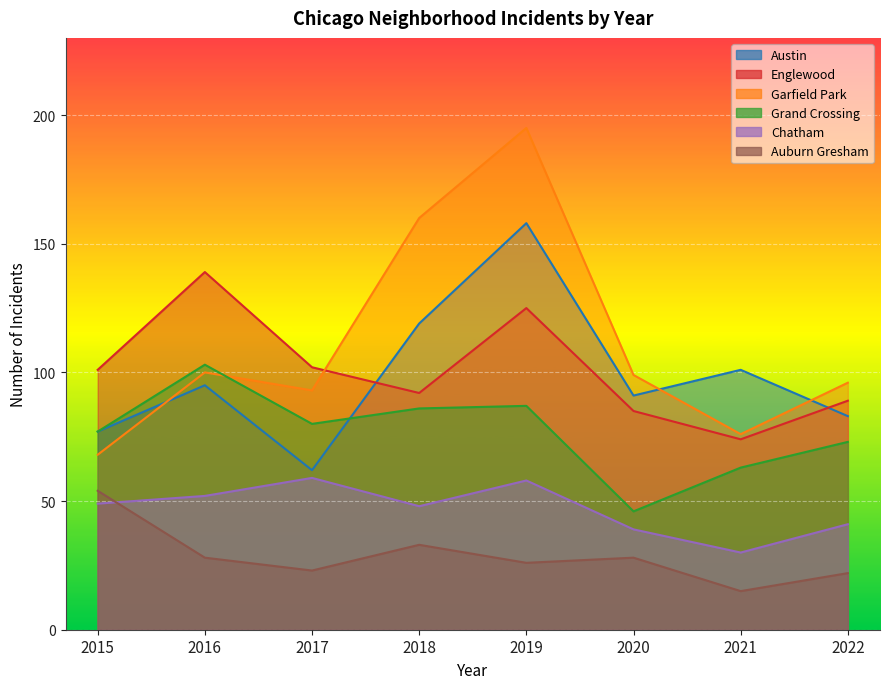

Reading left to right, list all the values displayed in this chart.

Austin: 77	95	62	119	158	91	101	83
Englewood: 101	139	102	92	125	85	74	89
Garfield Park: 68	100	93	160	195	99	76	96
Grand Crossing: 77	103	80	86	87	46	63	73
Chatham: 49	52	59	48	58	39	30	41
Auburn Gresham: 54	28	23	33	26	28	15	22